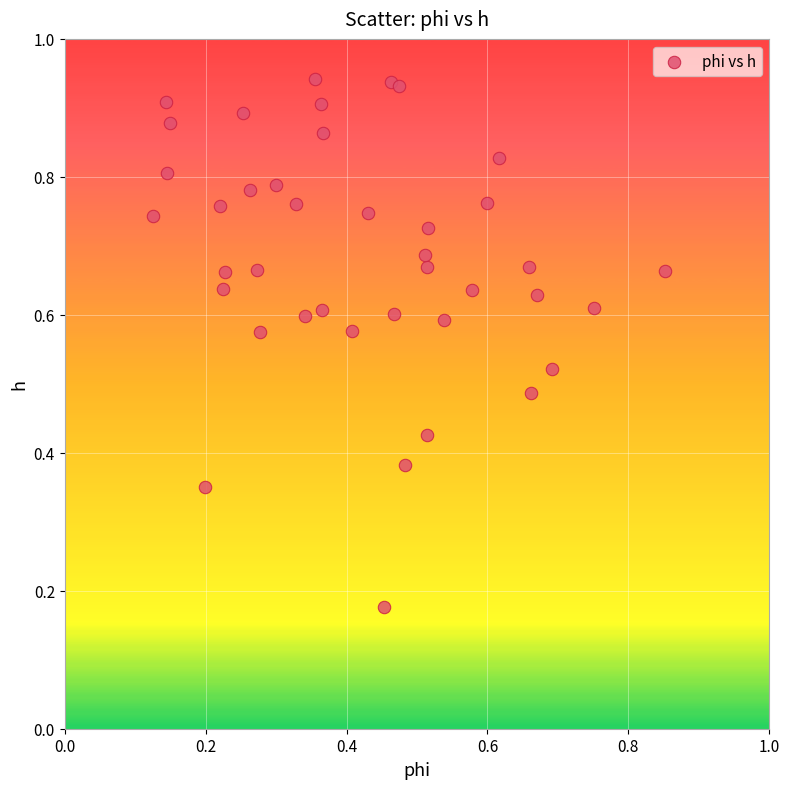

Count the number of points in this scatter plot.

40